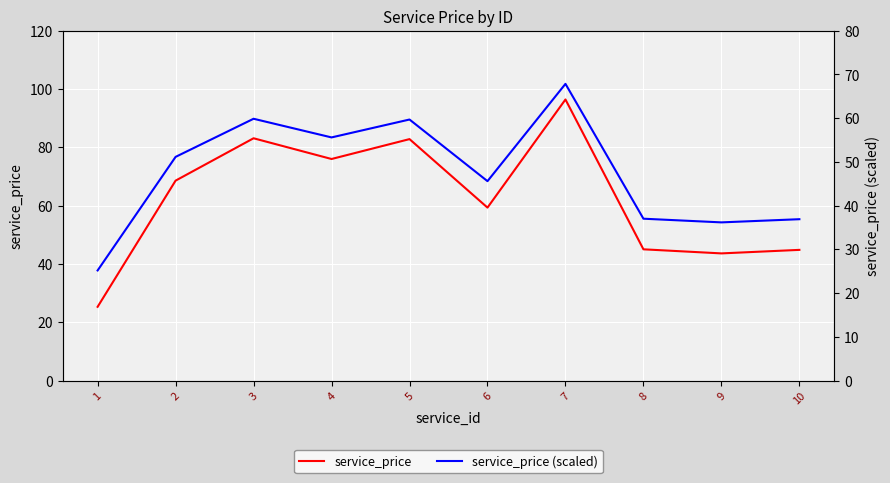

Reading left to right, what are all the values shown in this chart?

service_price: 25.3	68.6	83.1	76.0	82.8	59.3	96.4	45.0	43.6	44.8
service_price (scaled): 25.2	51.1	59.9	55.6	59.7	45.6	67.8	37.0	36.2	36.9